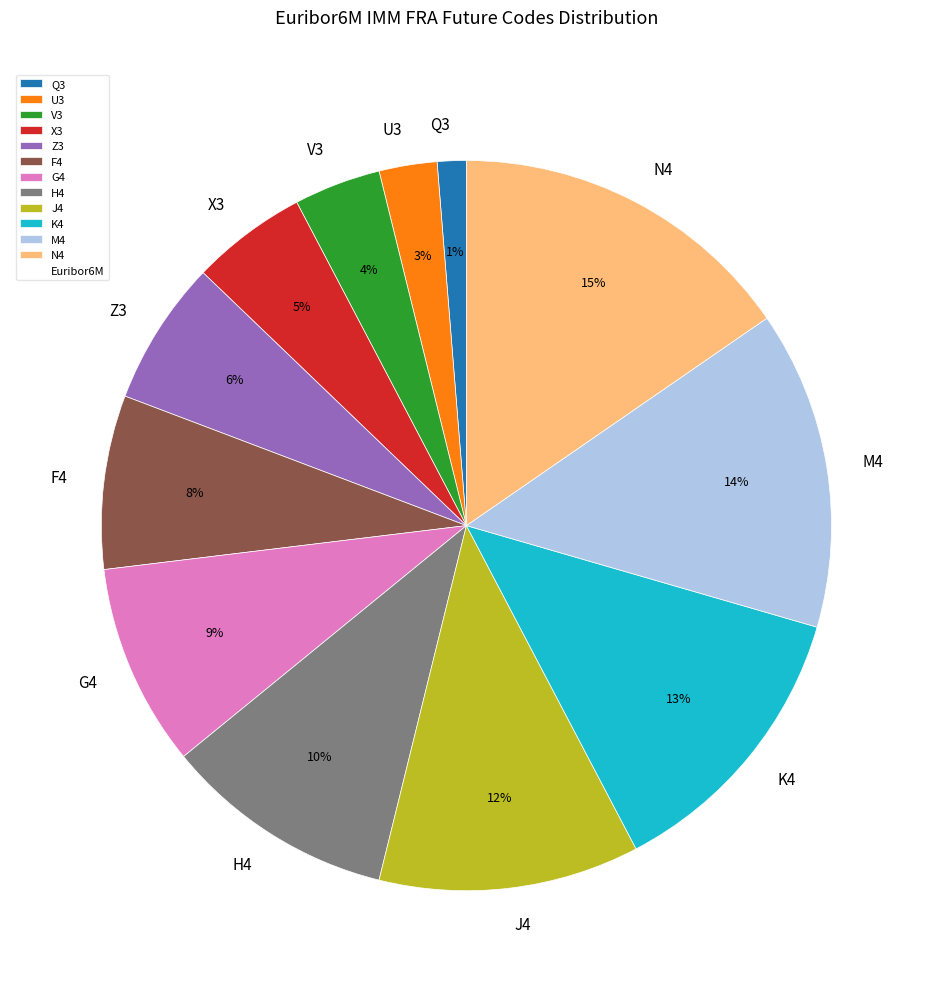

To the nearest percent, what is the average slice percentage?

8%